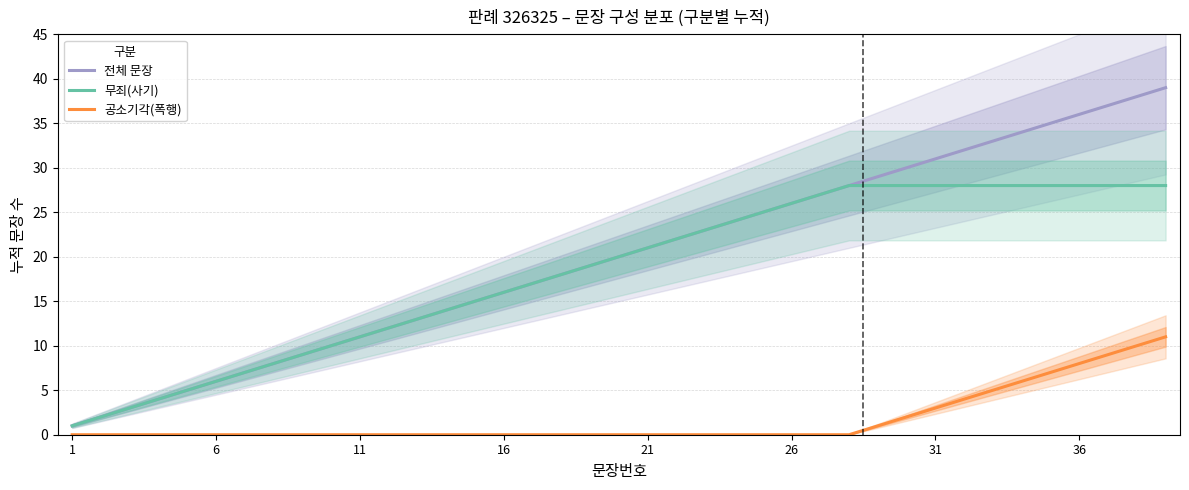

Which series has the largest total across all categories?

전체 문장